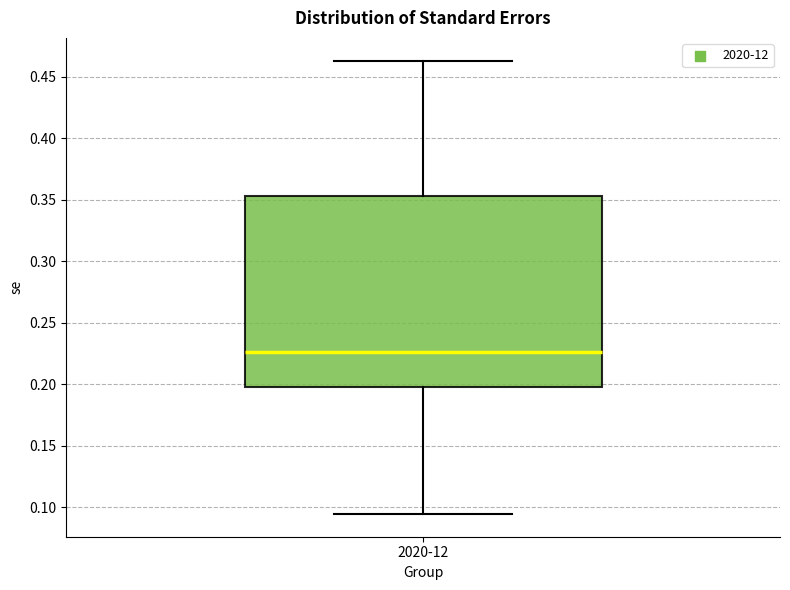

Transcribe this box plot: give where the median line is, the range the box spans, and where the two whiskers end, as read against the y-axis. The values are not printed on the chart, so give them approximately, as read against the axis.

median 0.225, box 0.200 to 0.355, whiskers 0.095 to 0.465